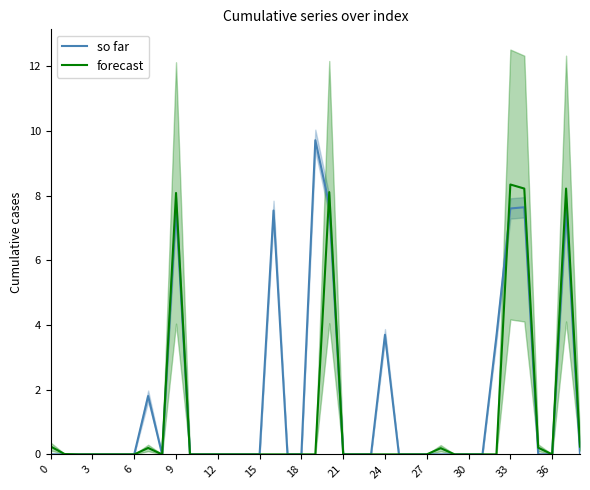

What are all the series names shown in the legend?

so far, forecast